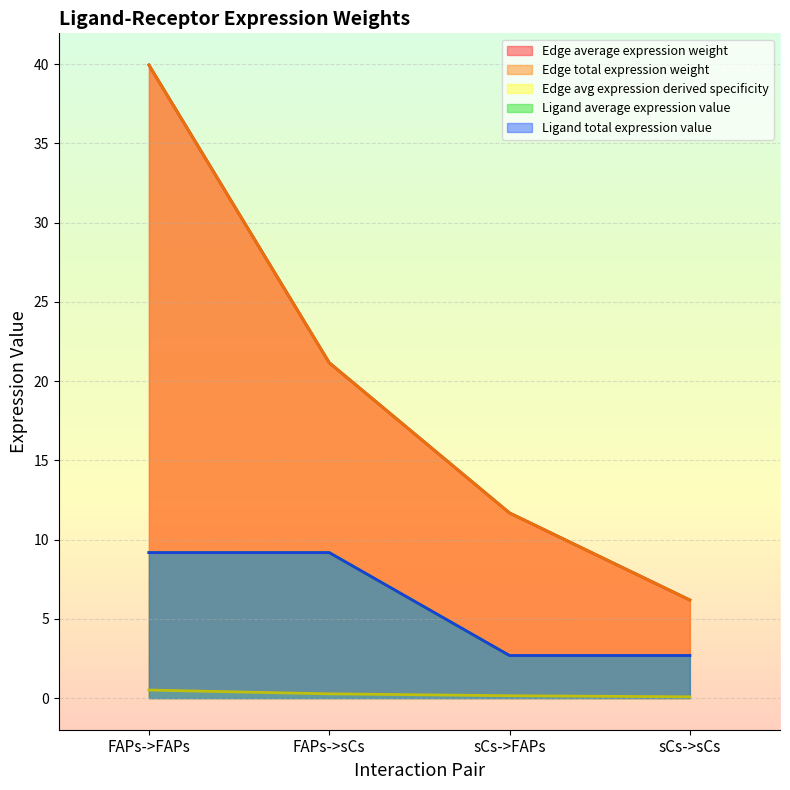

Which series has the widest spread of values?

Edge total expression weight